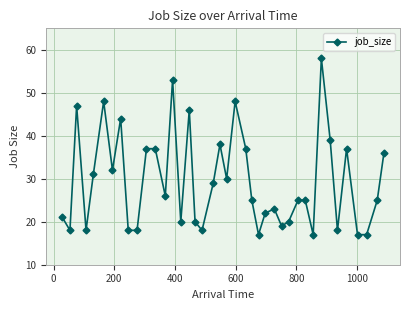

Does the chart have visible grid lines?

Yes